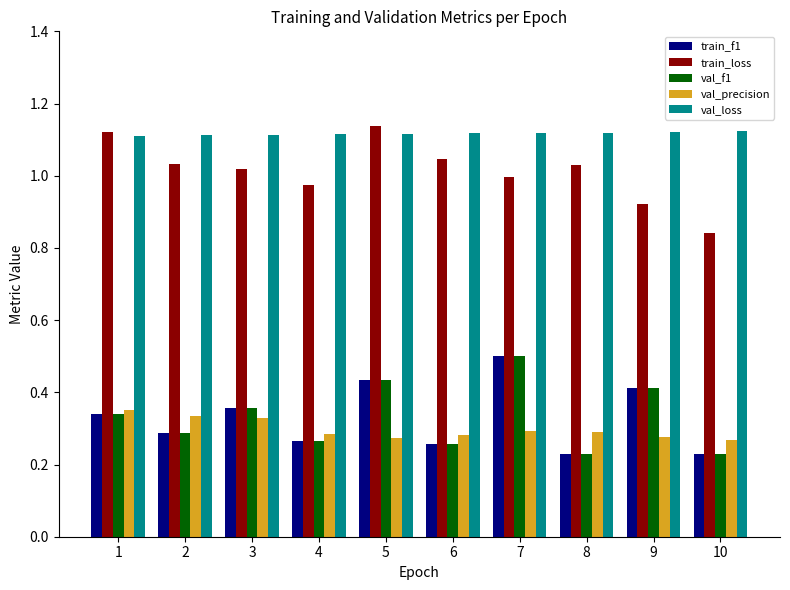

The train_loss series shows 1.0 at 6. True or false?

True